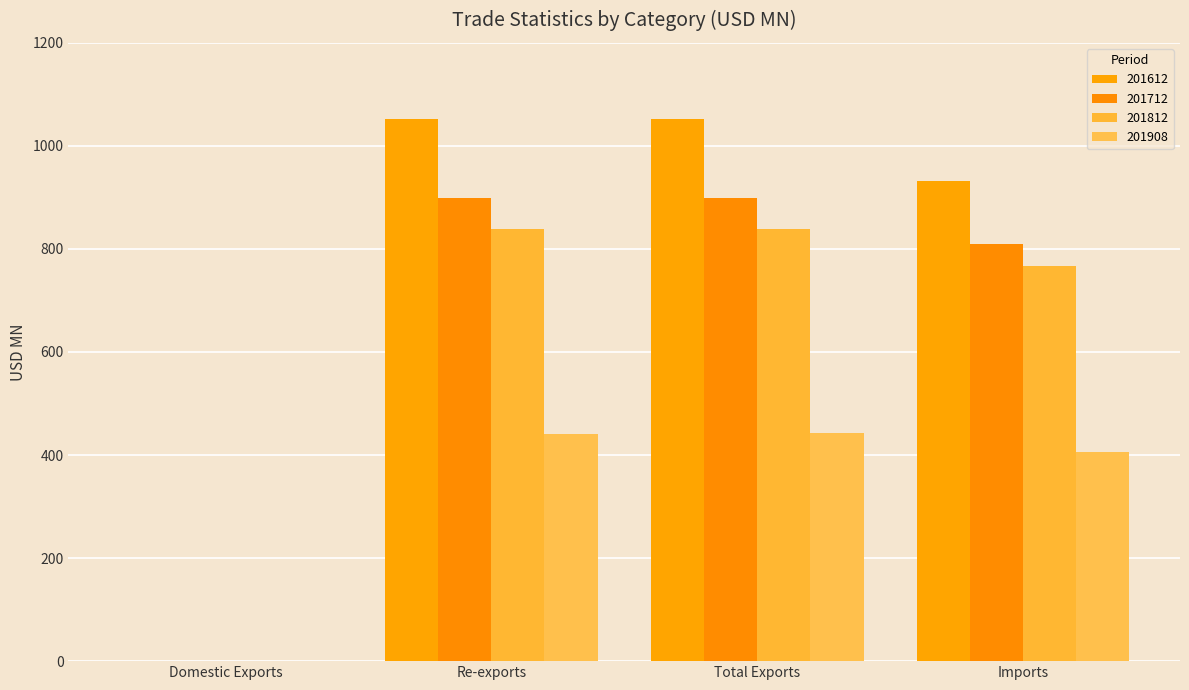

What is the label of the 1st bar from the left?

Domestic Exports